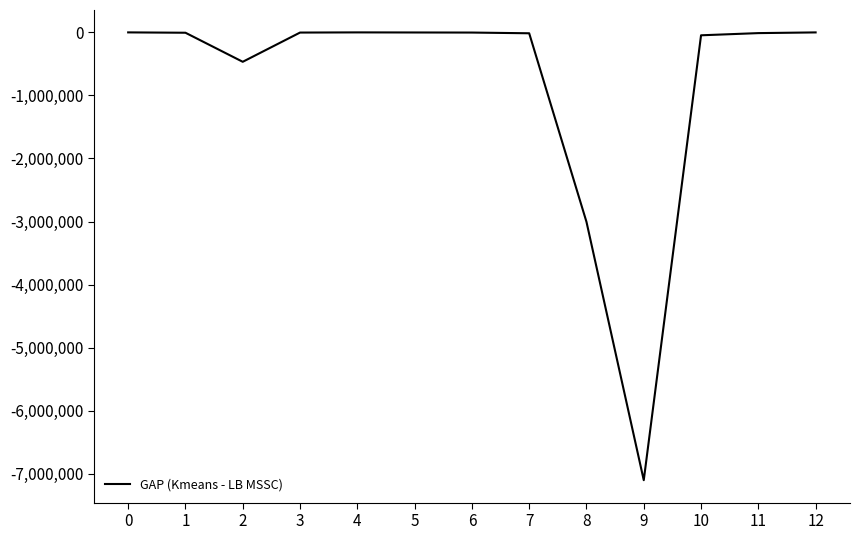

What is the difference between the maximum and minimum values?

7102882.3